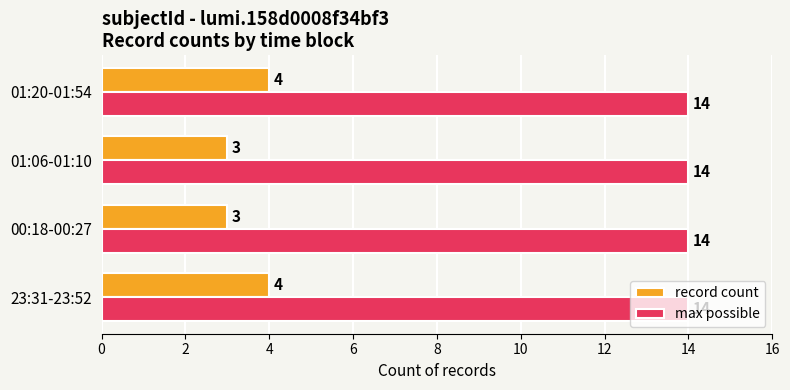

Between 01:06-01:10 and 01:20-01:54, which series saw the biggest shift?

record count